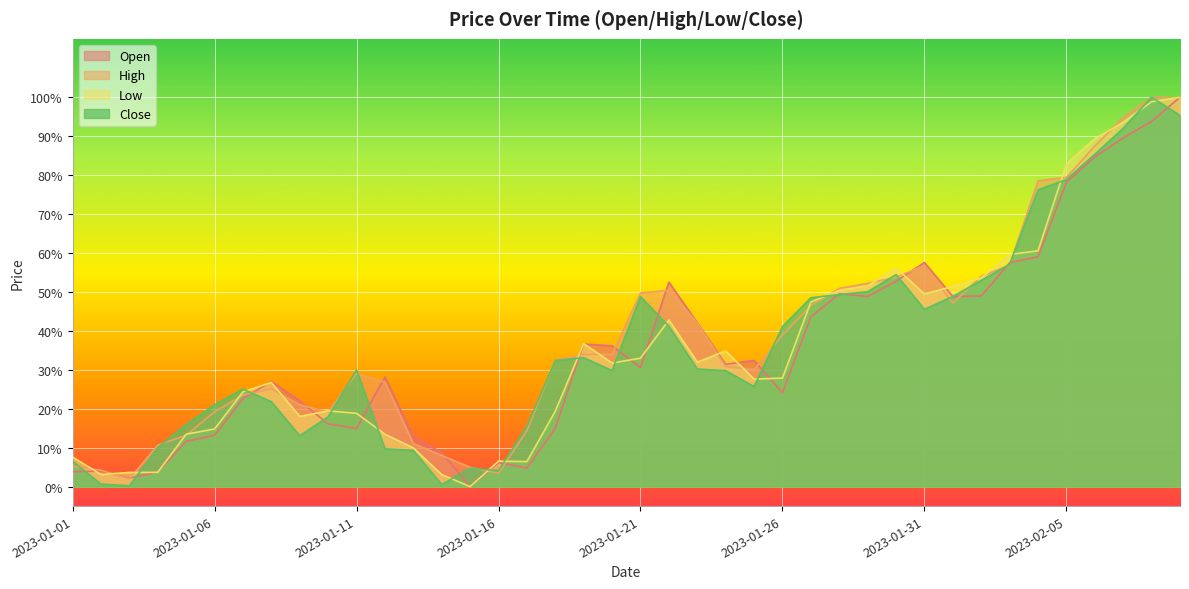

What is the greatest value displayed?

1.0